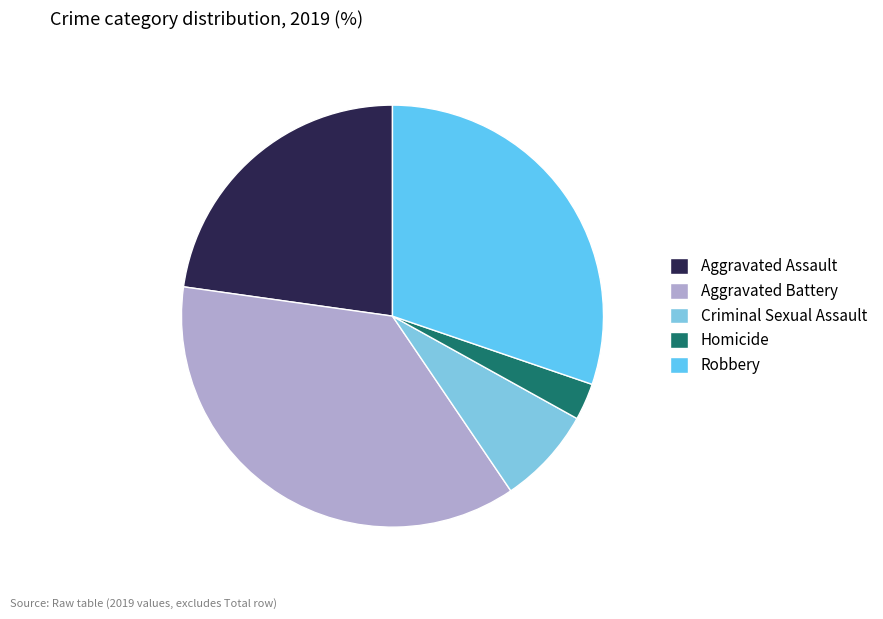

What percentage do Homicide and Robbery together represent?

33.1%